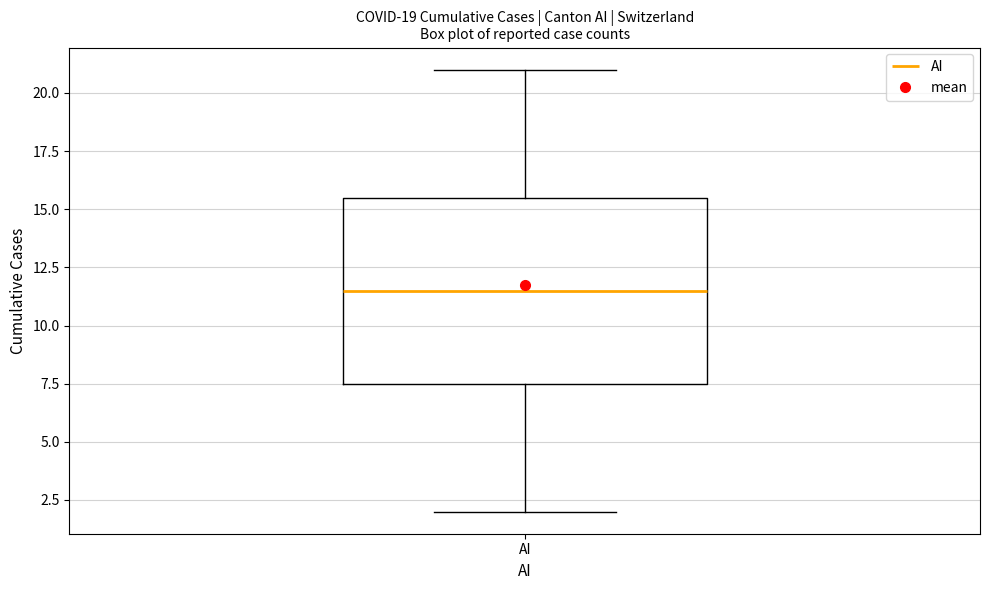

Read this box plot against the y-axis: the position of the median line, the range covered by the box, and the ends of both whiskers. The values are not printed on the chart, so give them approximately, as read against the axis.

median 11.5, box 7.5 to 15.5, whiskers 2.0 to 21.0